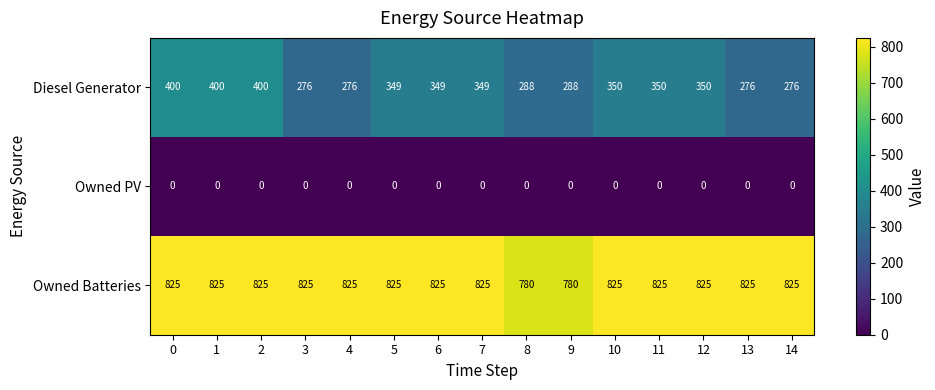

What is the lowest value of the Diesel Generator series?

276